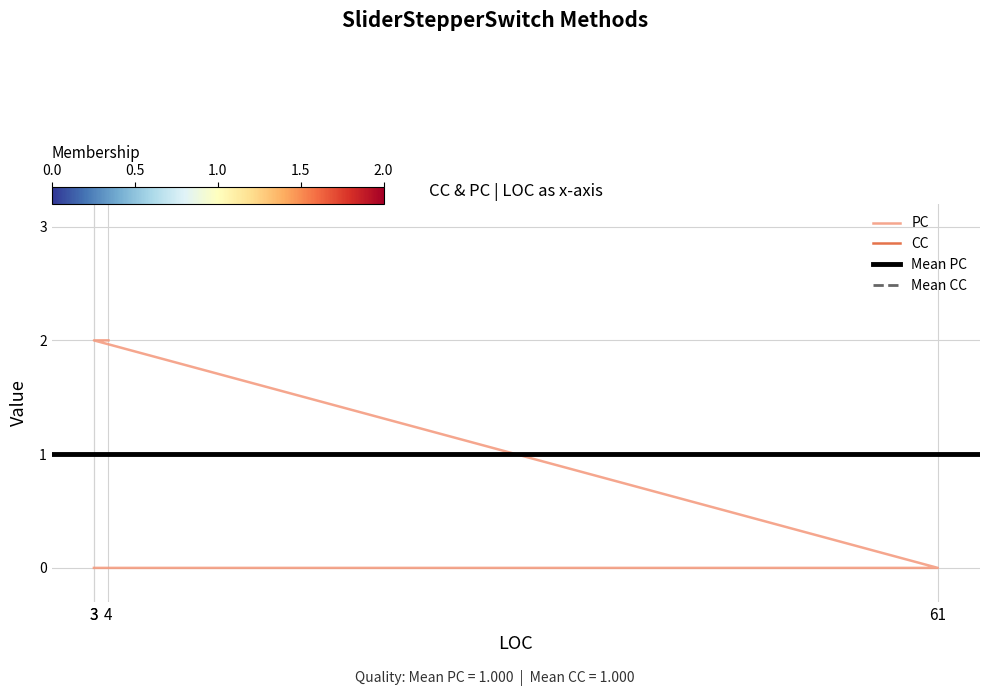

What is the label of the 1st point from the left?

3